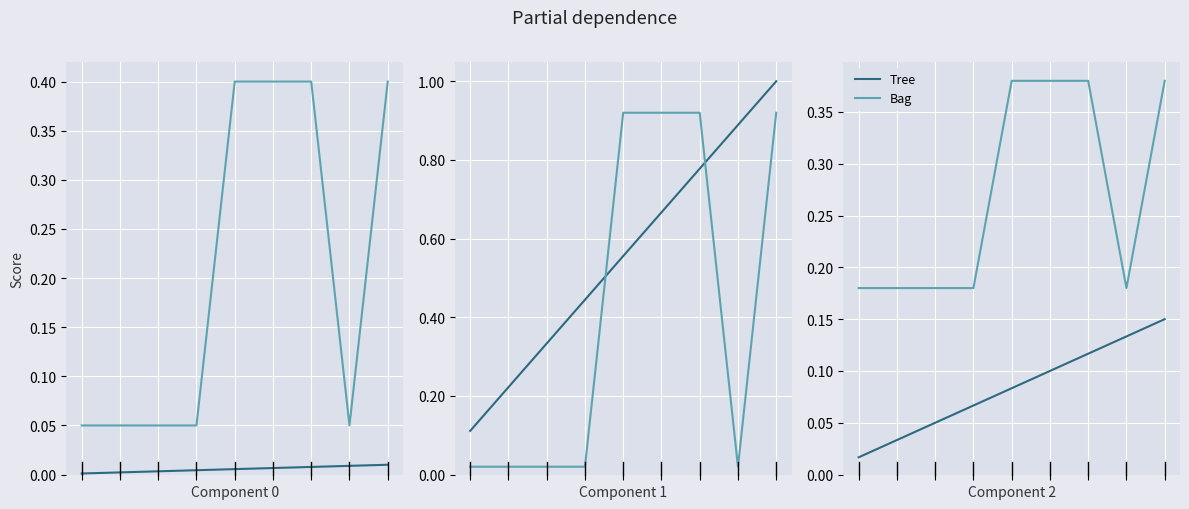

Which series has the largest range (max minus min)?

Bag